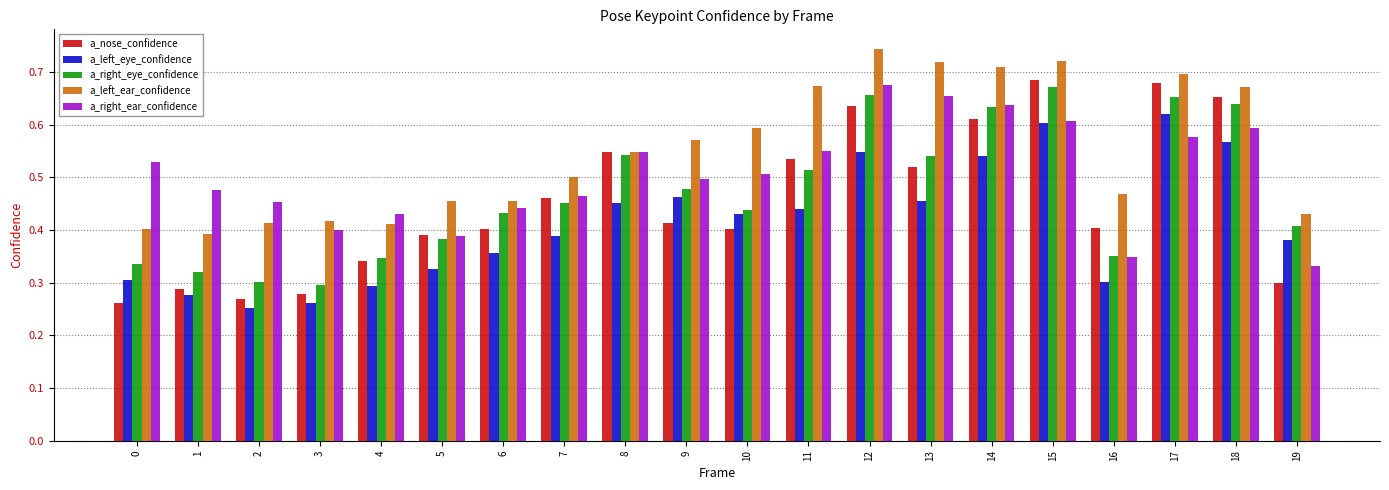

At which label does a_right_ear_confidence reach its peak?

12